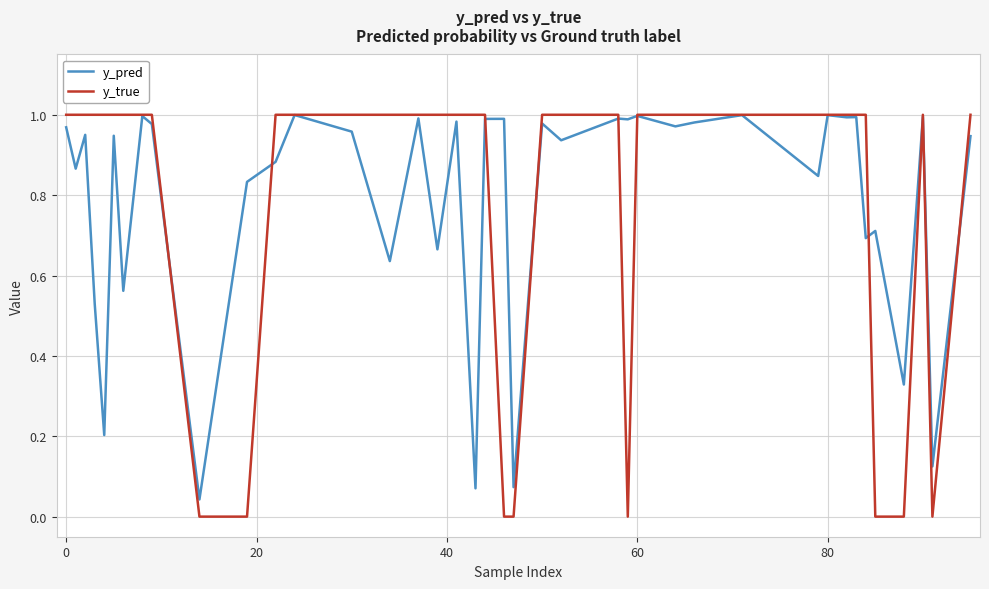

Is this an area chart (filled region under the line)?

No